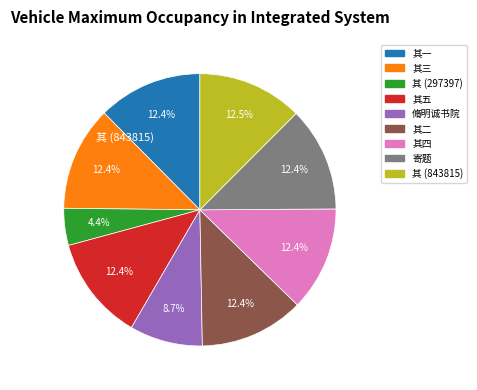

Is there a majority slice in this chart?

No